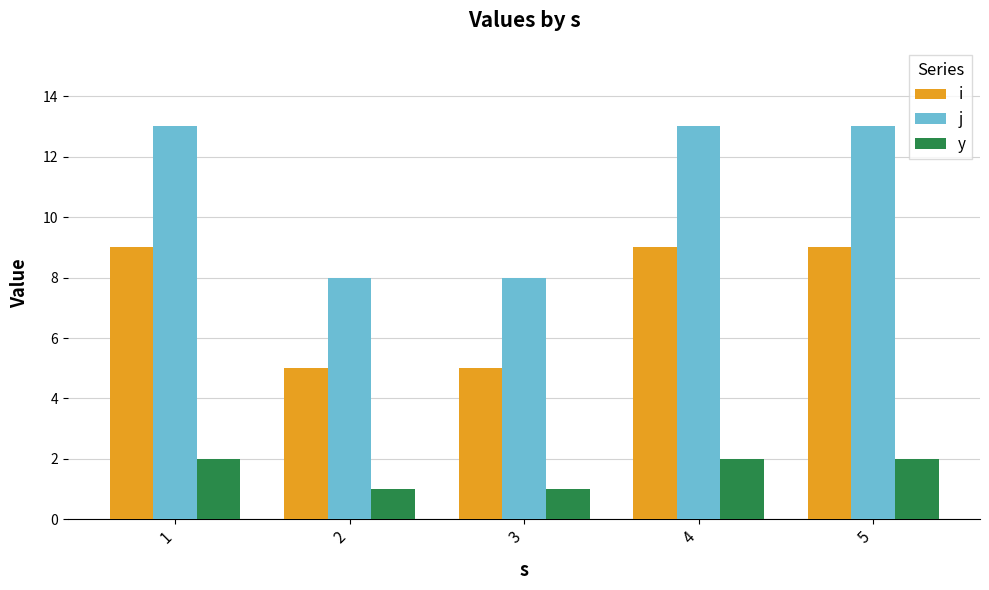

Reading left to right, extract all data points from this chart.

i: 9	5	5	9	9
j: 13	8	8	13	13
y: 2	1	1	2	2